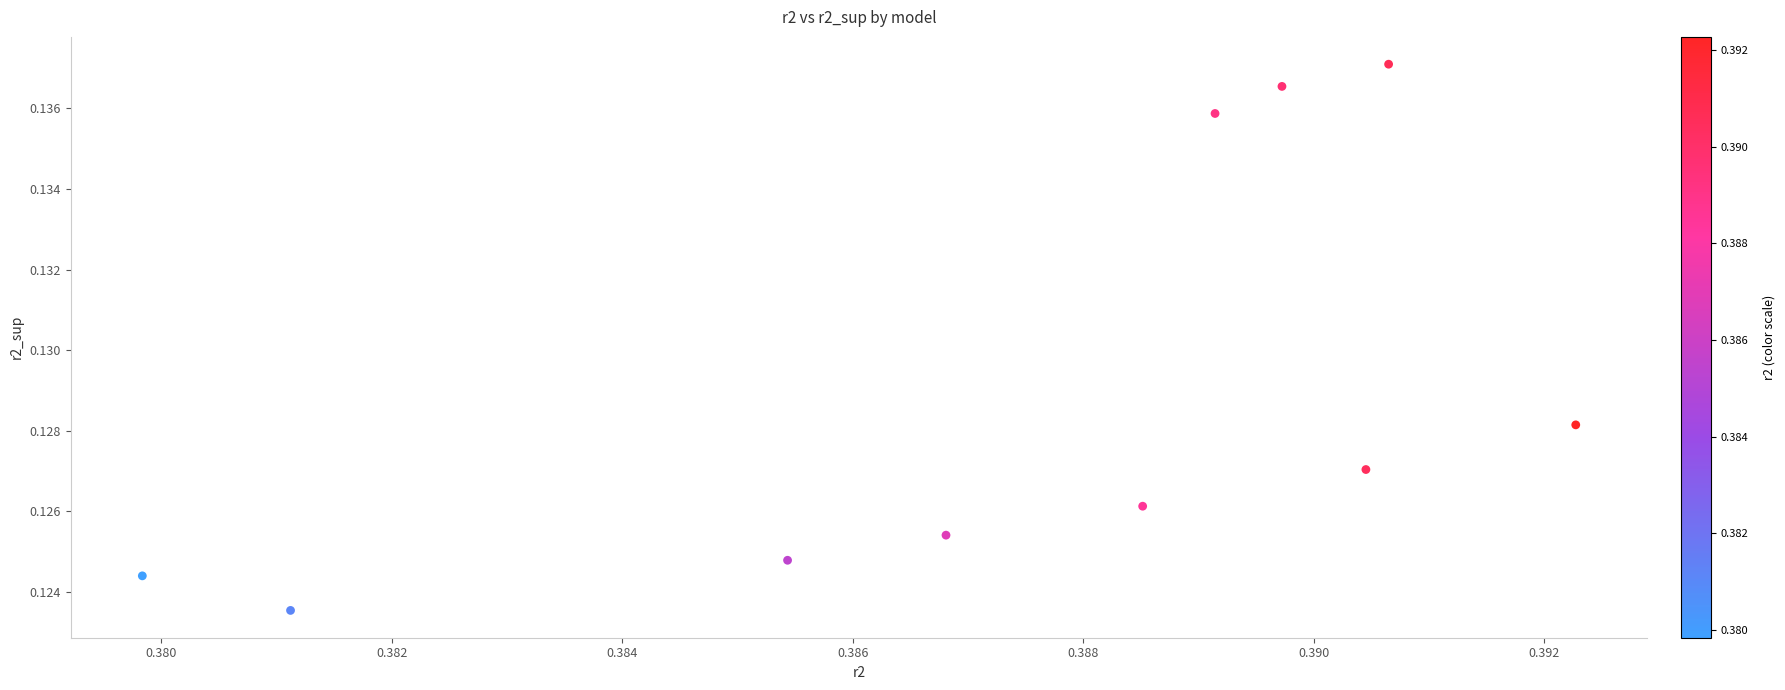

How many points are shown in the scatter plot?

10